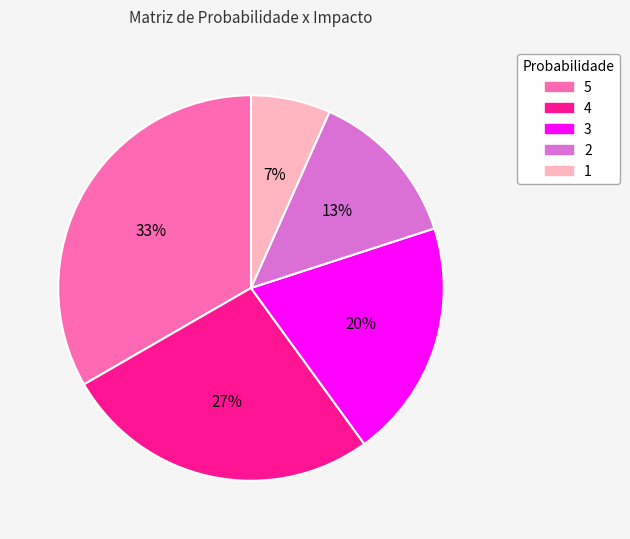

True or false: 5 accounts for 19% of the total.

False